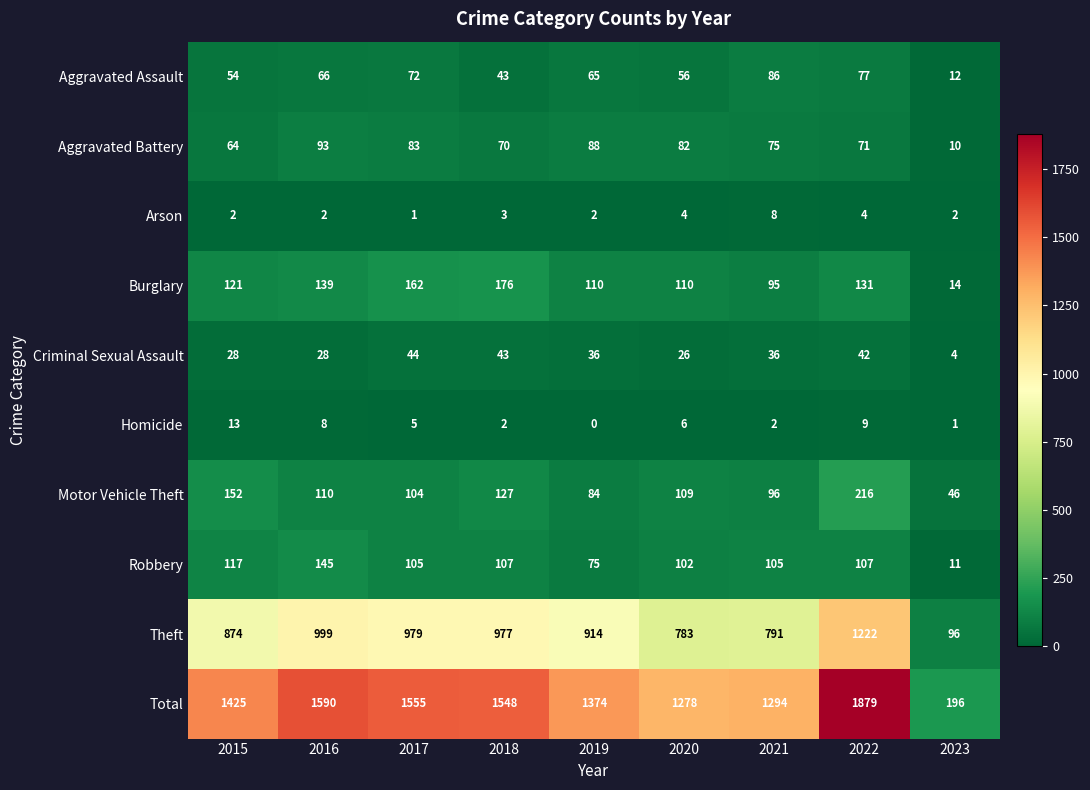

How many data points does each series have?

9